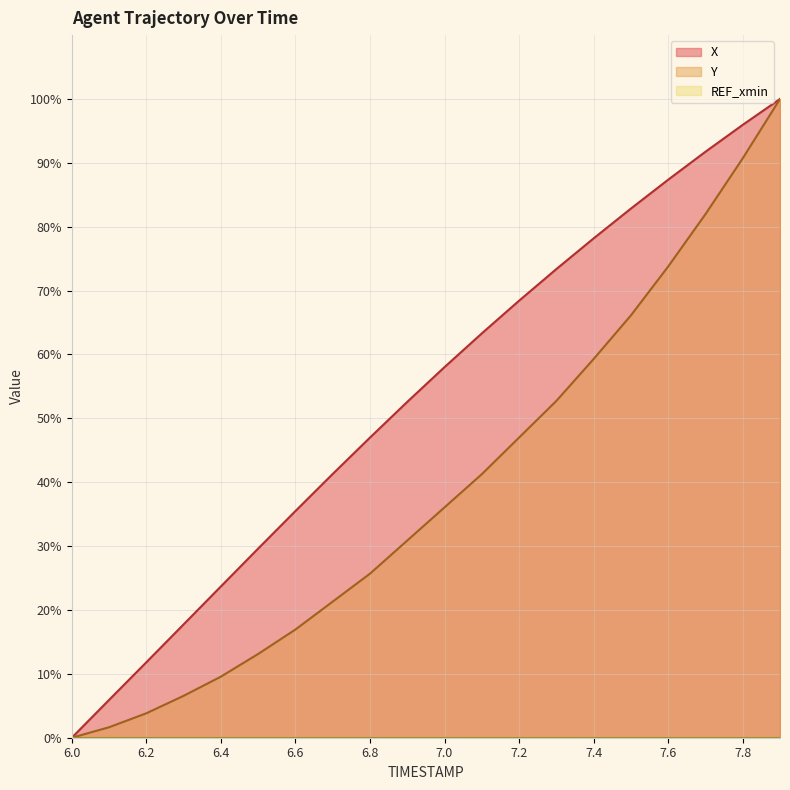

Reading right to left, list all the values displayed in this chart.

X: 7.9=100.0	7.8=96.0	7.7=91.7	7.6=87.4	7.5=82.8	7.4=78.2	7.3=73.4	7.2=68.4	7.1=63.3	7.0=58.0	6.9=52.6	6.8=47.0	6.7=41.3	6.6=35.5	6.5=29.6	6.4=23.7	6.3=17.7	6.2=11.8	6.1=5.9	6.0=0.0
Y: 7.9=100.0	7.8=90.7	7.7=82.0	7.6=73.8	7.5=66.1	7.4=59.3	7.3=52.7	7.2=47.0	7.1=41.3	7.0=36.1	6.9=30.9	6.8=25.7	6.7=21.3	6.6=16.9	6.5=13.1	6.4=9.6	6.3=6.6	6.2=3.8	6.1=1.6	6.0=0.0